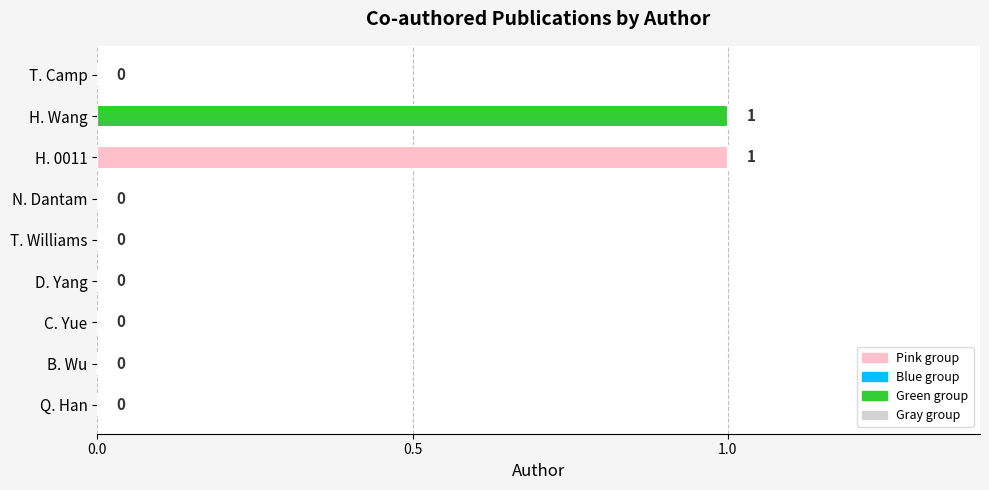

Between H. 0011 and N. Dantam, which is larger?

H. 0011